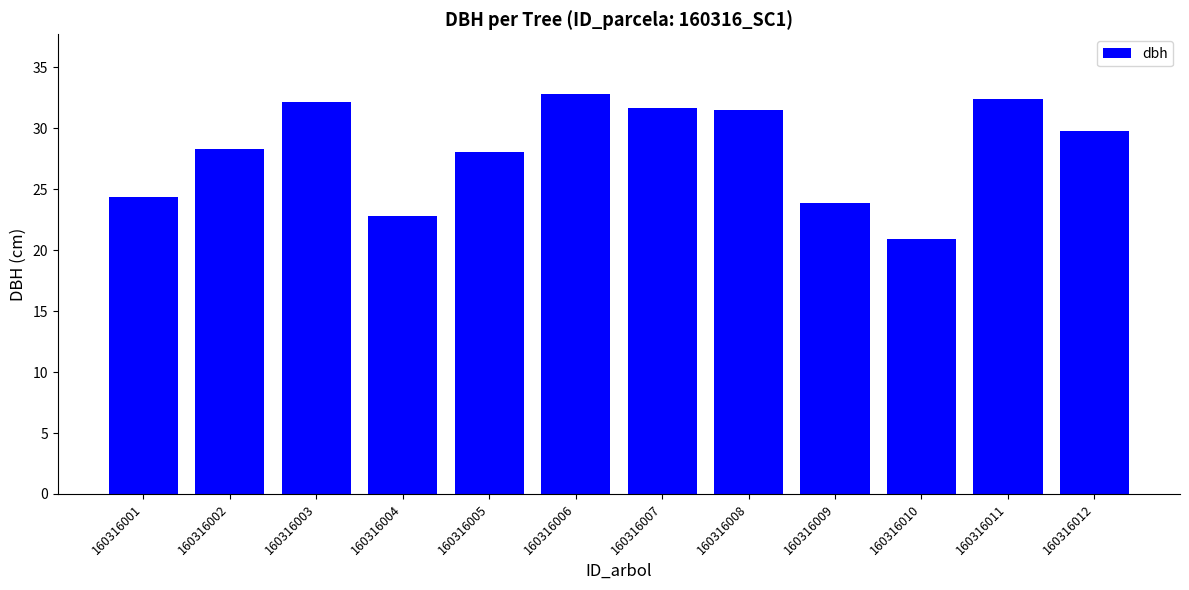

What is the change in value from 160316002 to 160316008?

+3.2